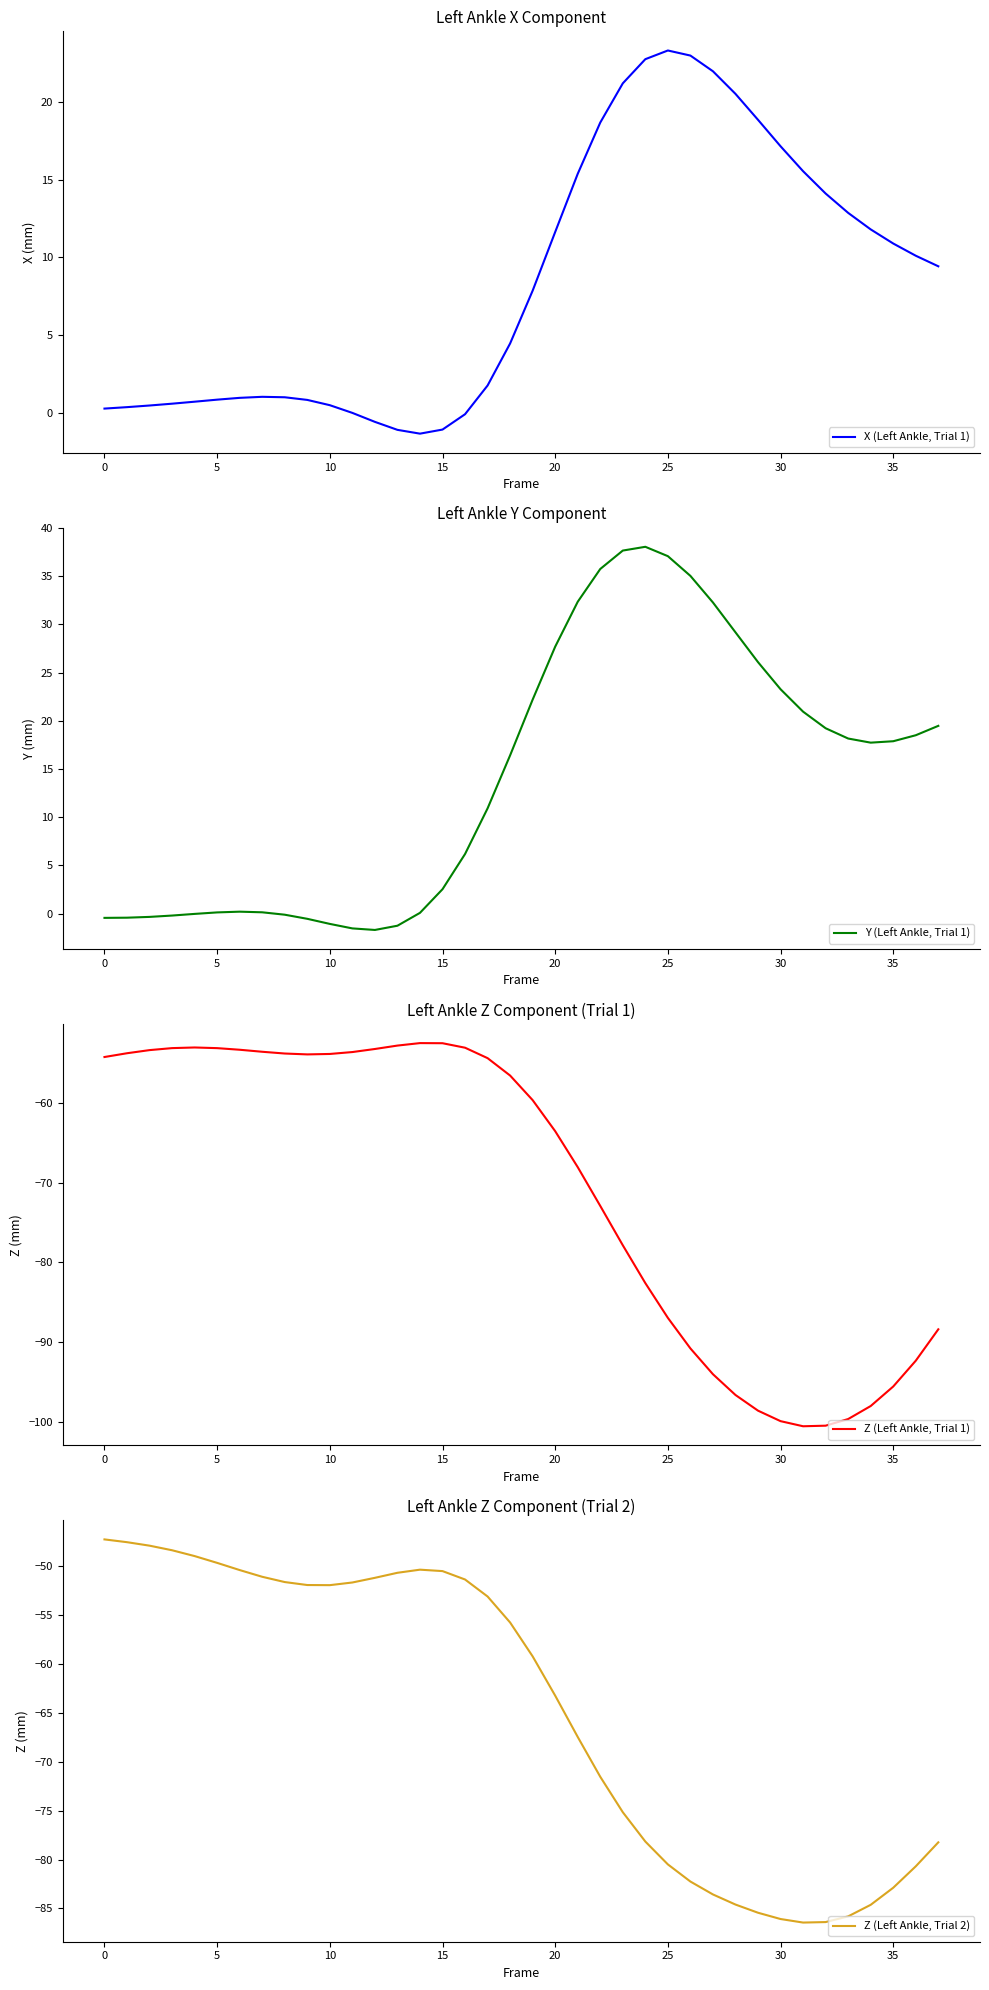

Which series has the largest total across all categories?

Y (Left Ankle, Trial 1)